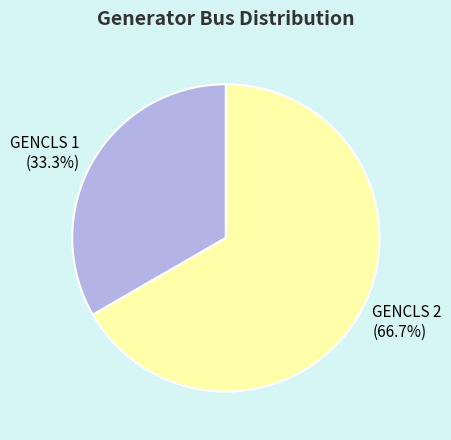

To the nearest percent, what is the combined percentage of GENCLS 1 and GENCLS 2?

100%